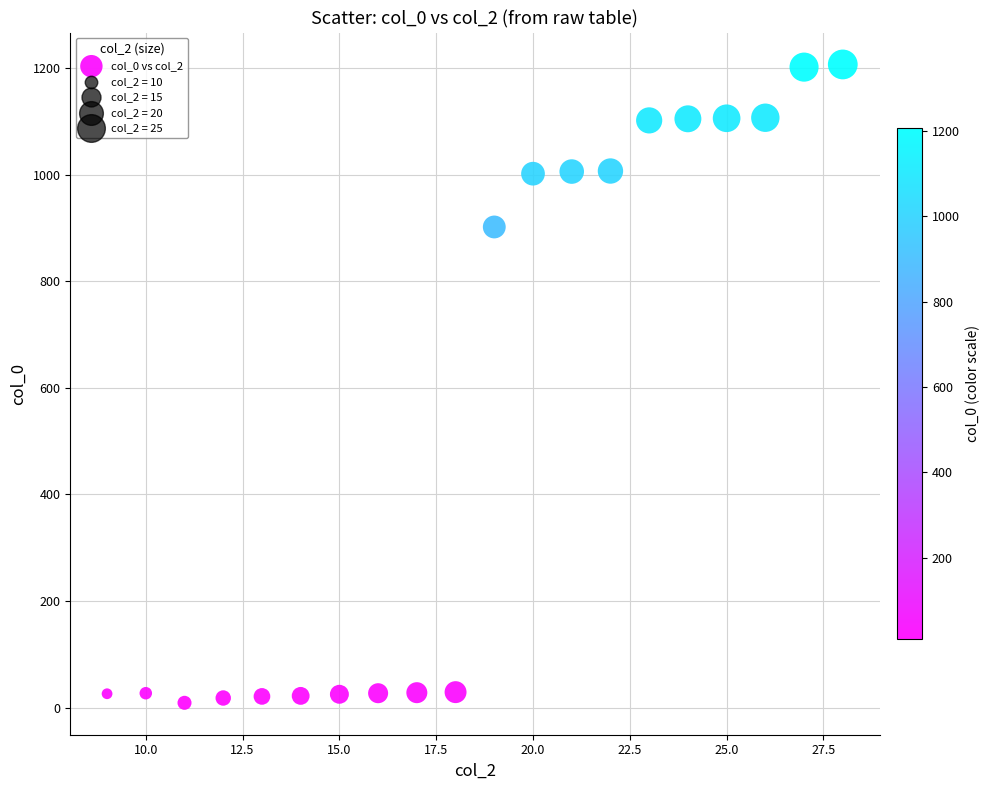

What Y value in the scatter plot is closest to 608?

902